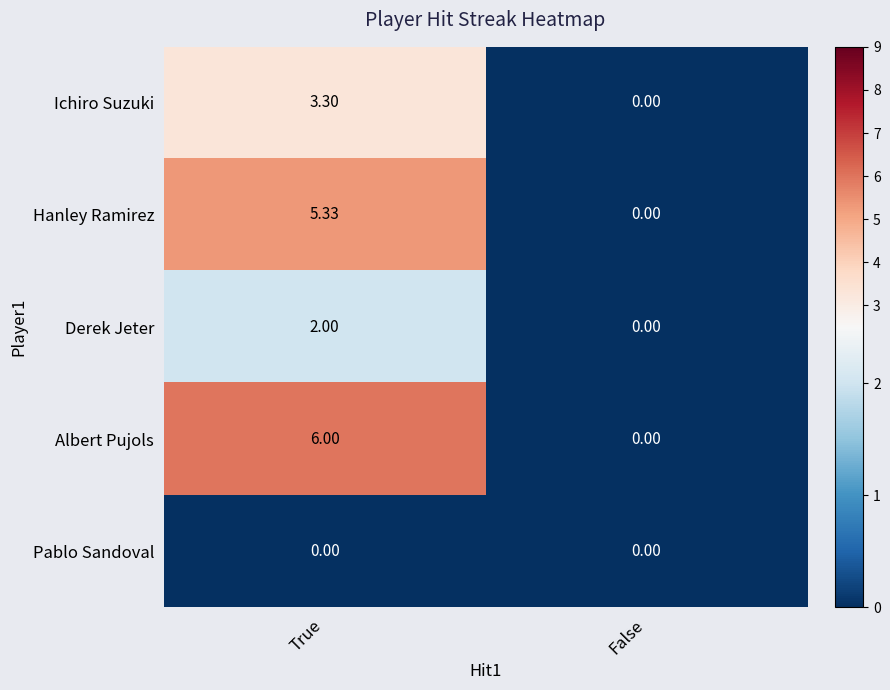

What is the spread (max minus min) of values at True?

6.0